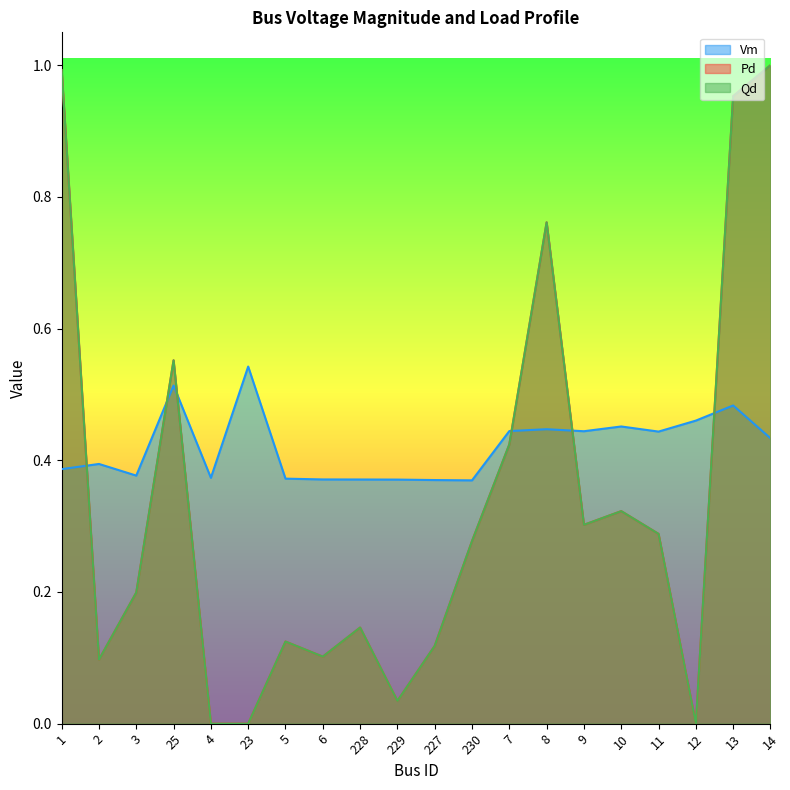

How many data points does each series have?

20